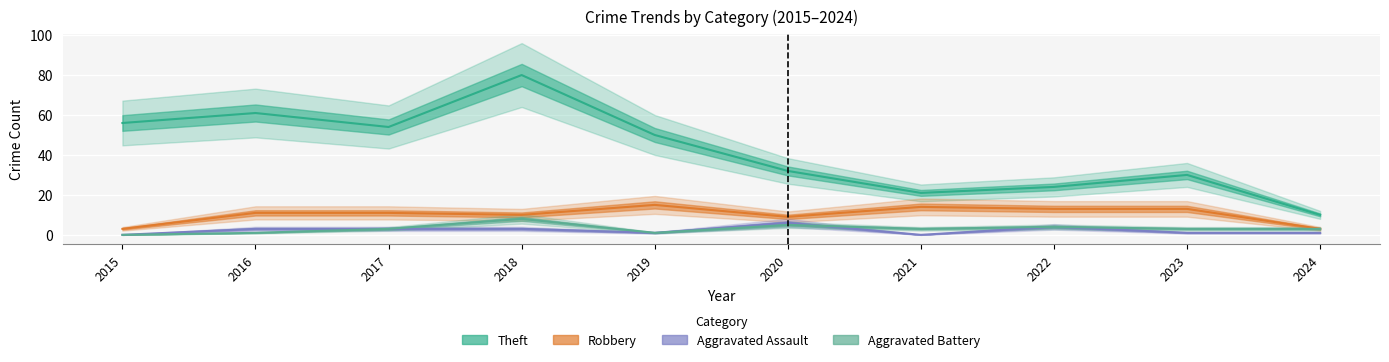

At which label is Aggravated Assault closest to 3?

2016